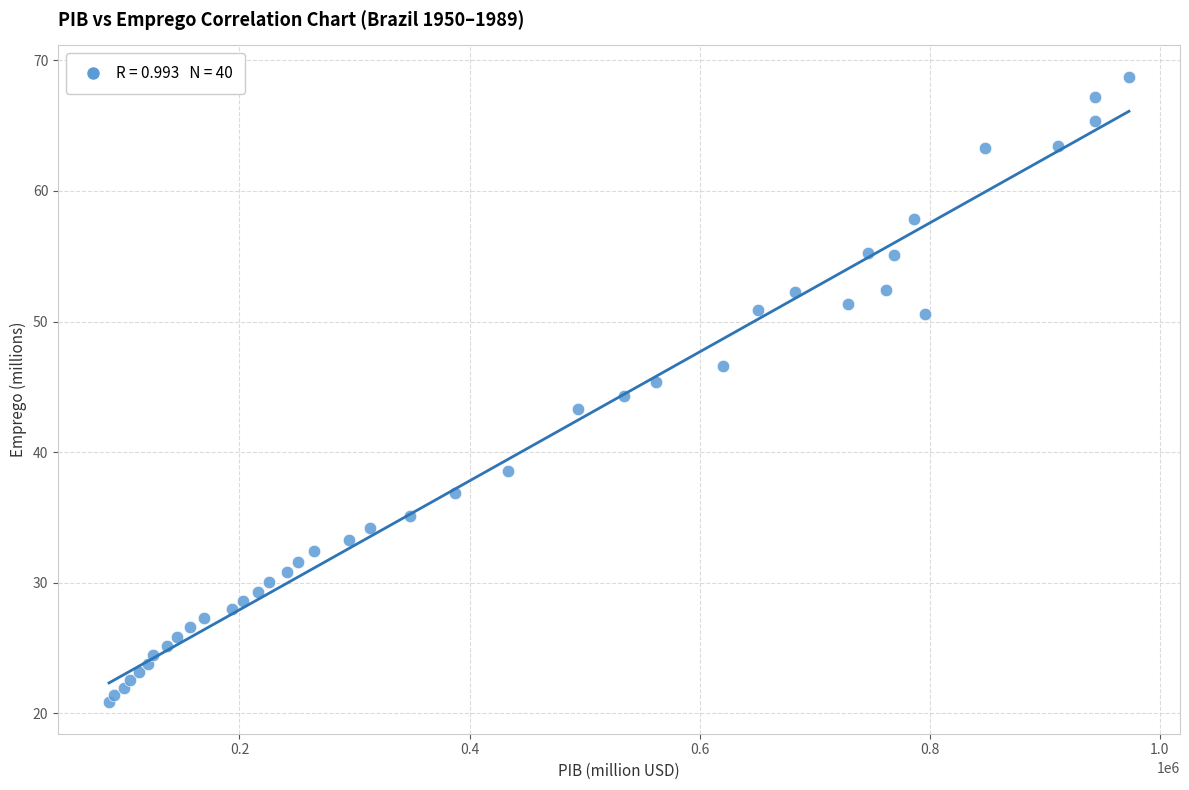

What is the range of Y values (max minus min)?

47.9